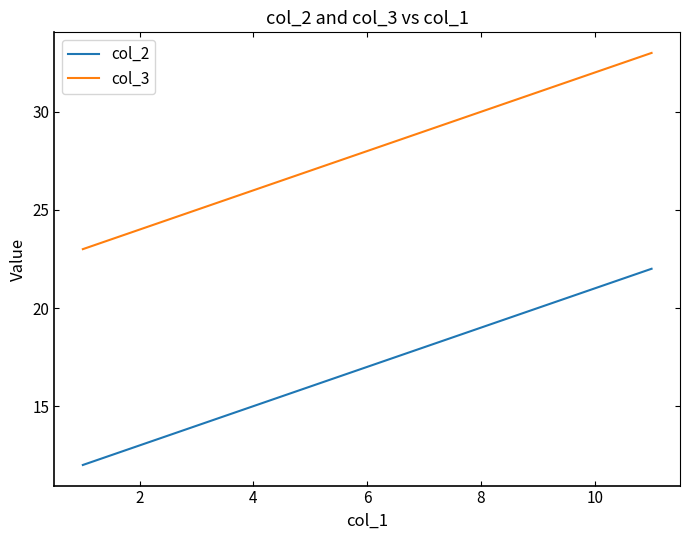

Rank the series by their average value, from highest to lowest.

col_3, col_2